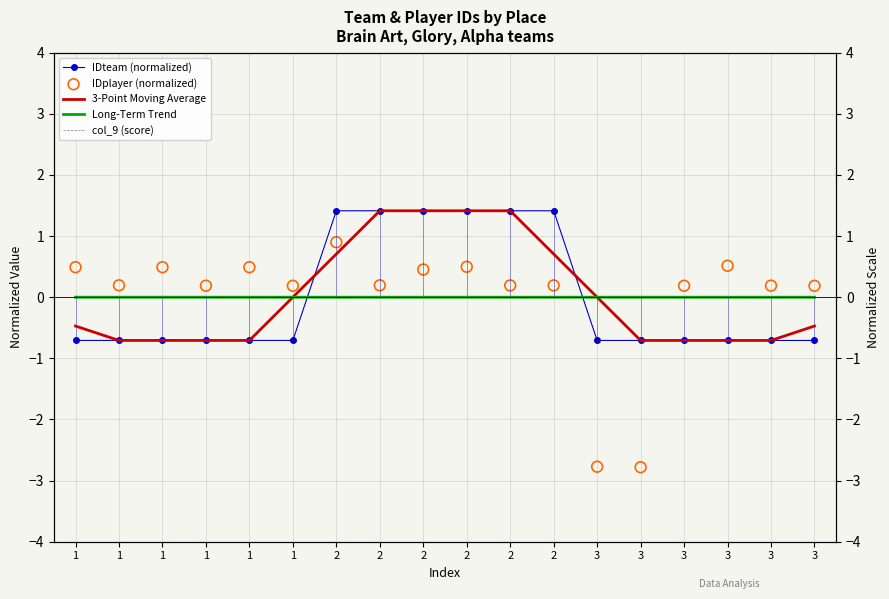

Which series has the largest total across all categories?

3-Point Moving Average